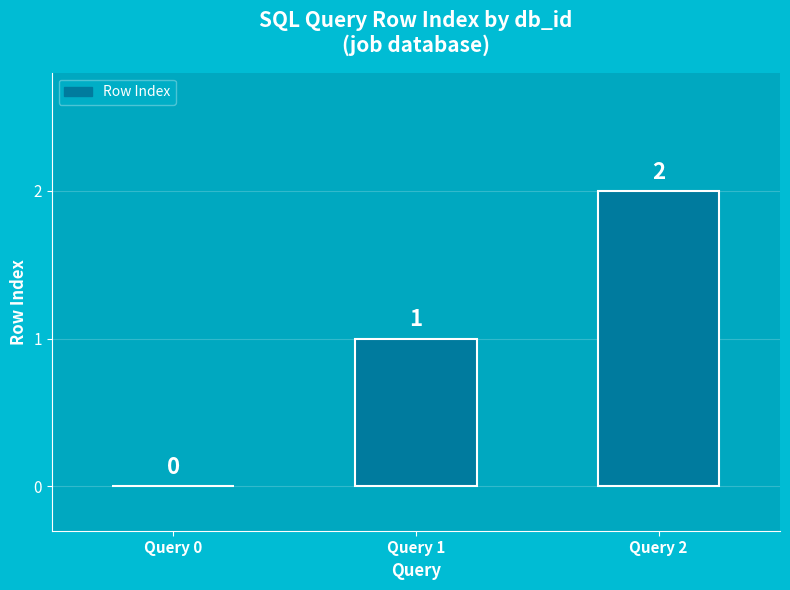

Are the bars grouped side by side (vs. stacked)?

No